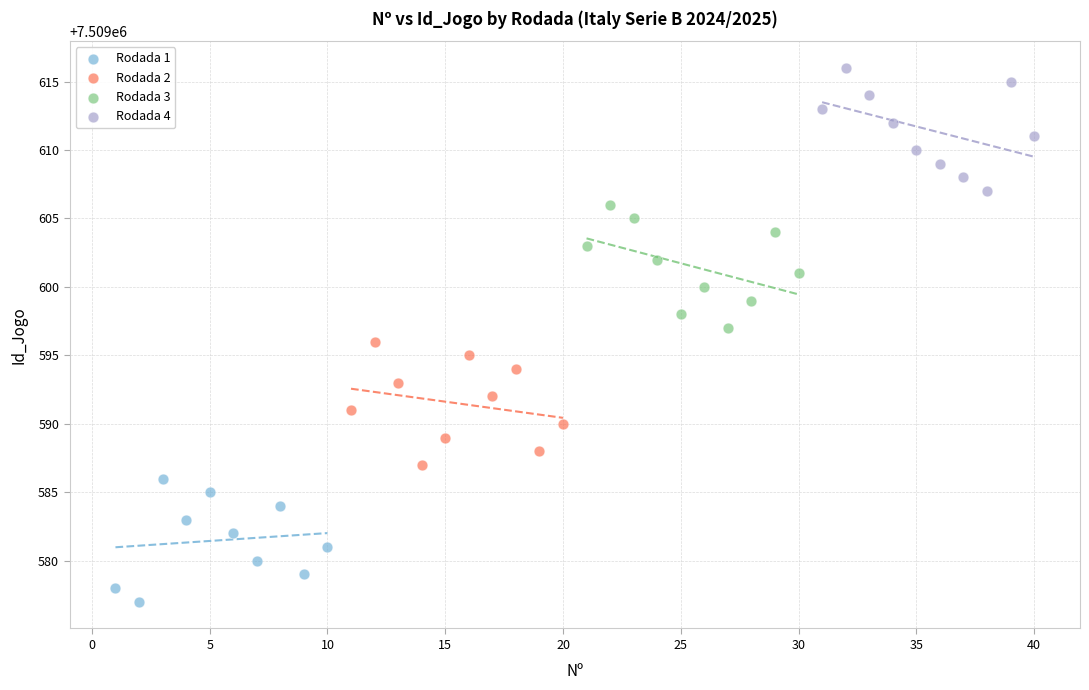

What are all the series names shown in the legend?

Rodada 1, Rodada 2, Rodada 3, Rodada 4